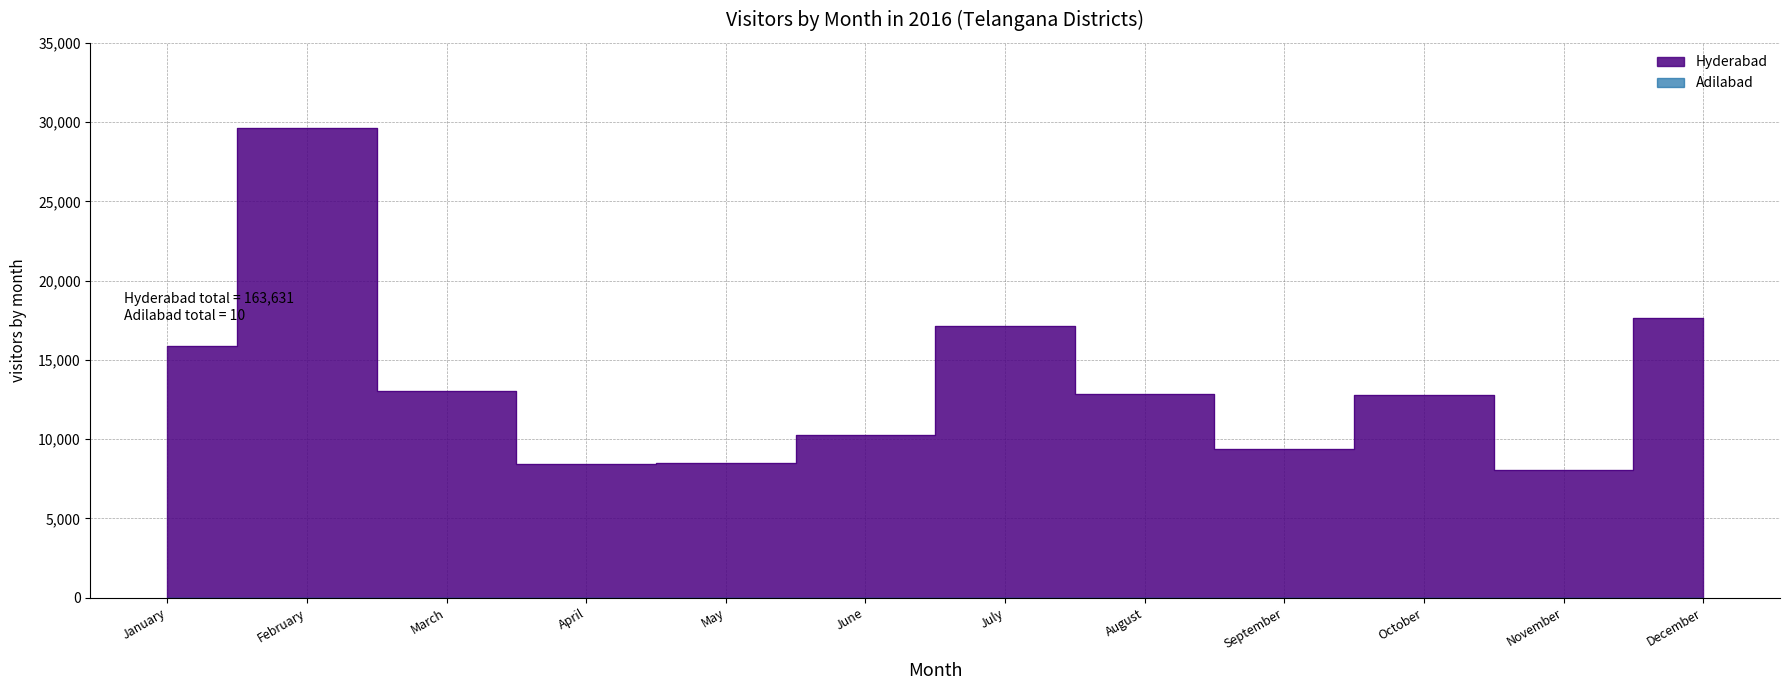

True or false: Hyderabad and Adilabad intersect in this chart.

False